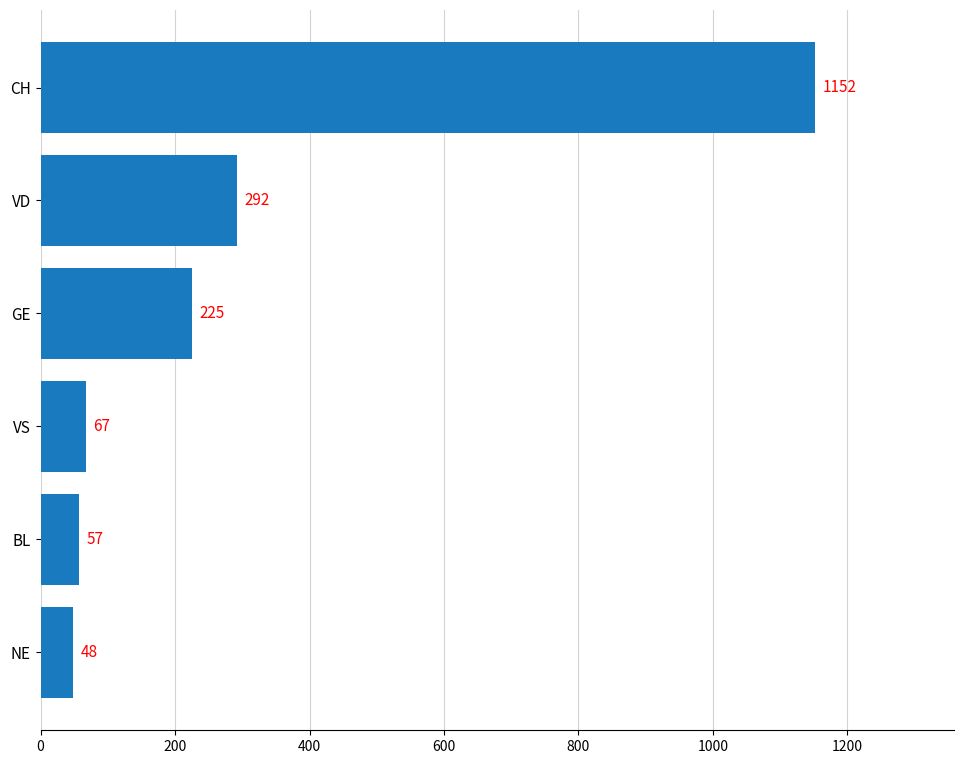

What is the difference between the maximum and minimum values?

1104